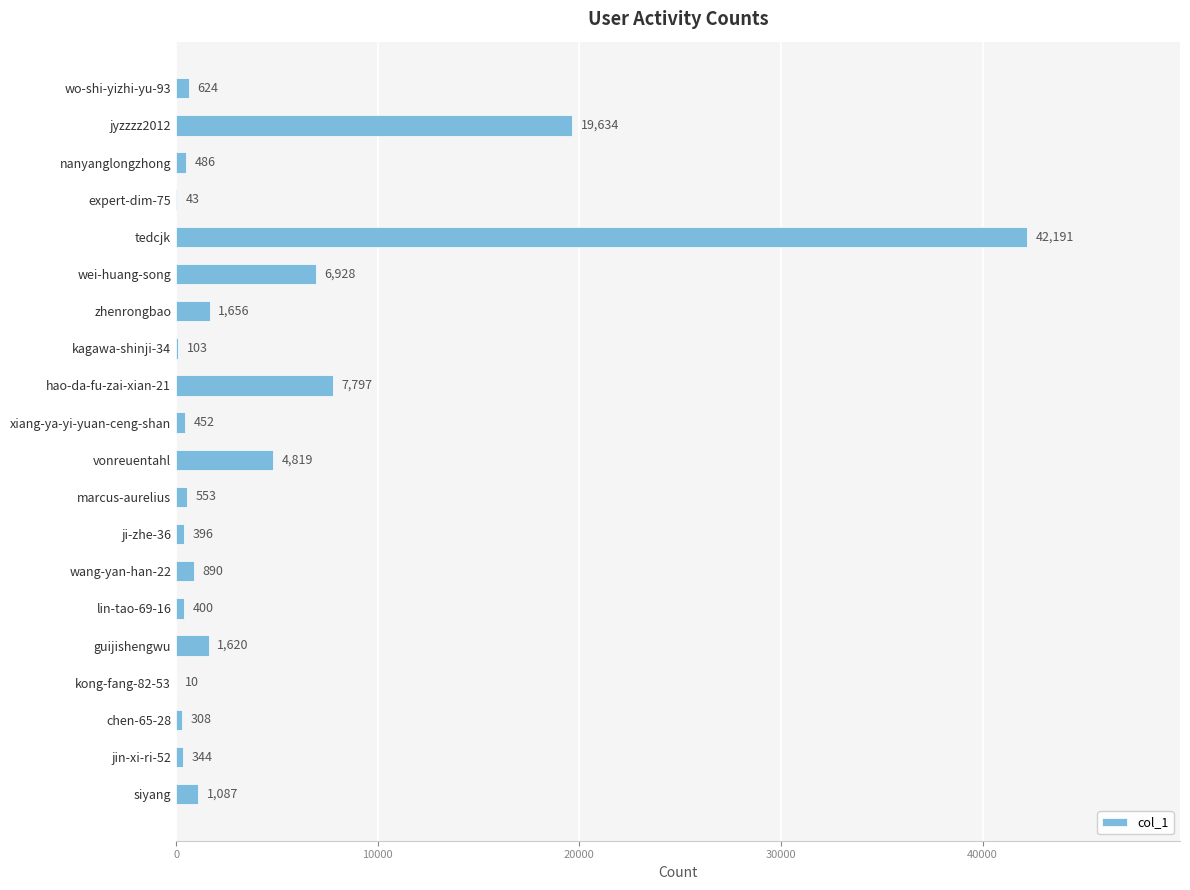

What is the sum of all values?

90341